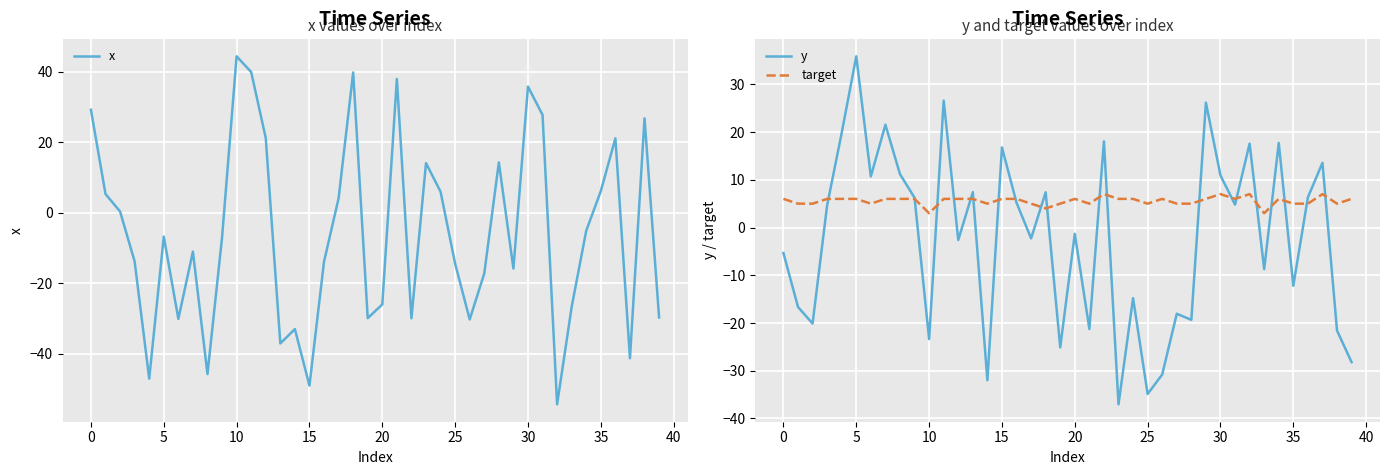

How many interior local valleys does the y series have?

14